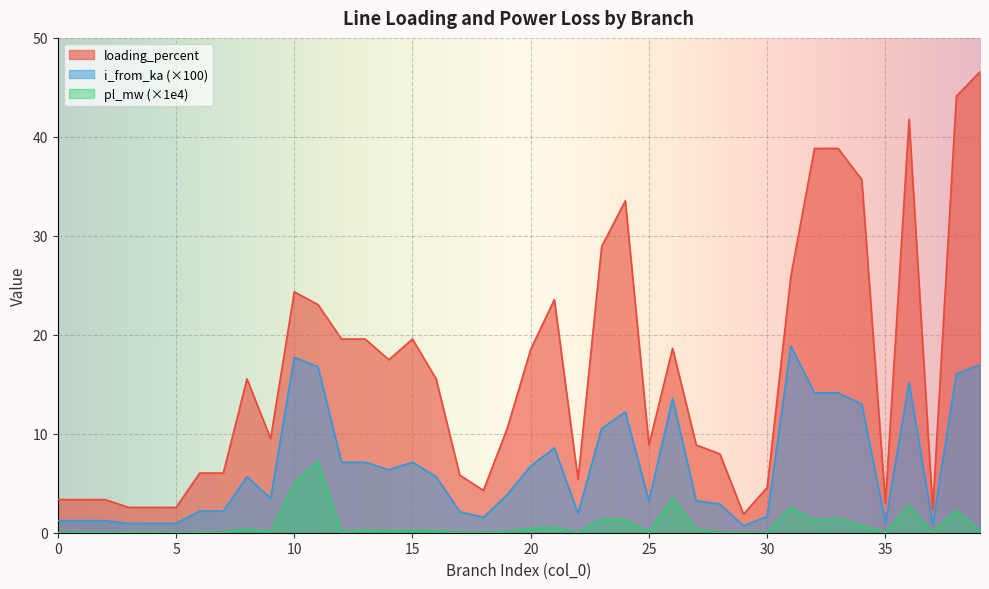

What is the sum of the i_from_ka values at 5 and 33?

15.1